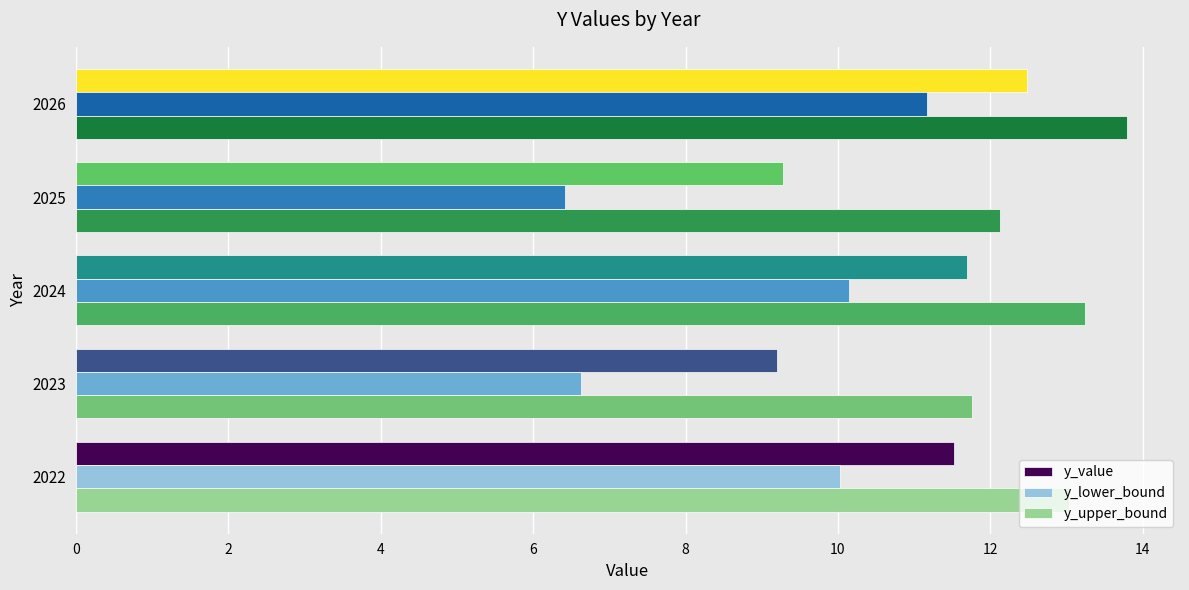

What is the total value across all series at 2022?

34.6